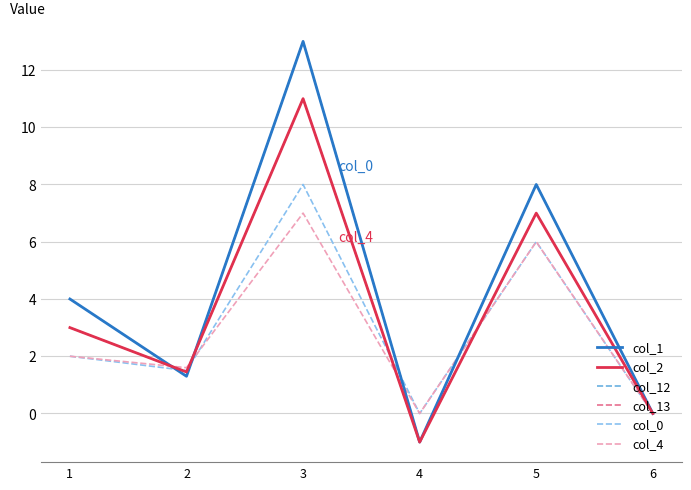

How many interior local valleys does the col_2 series have?

2